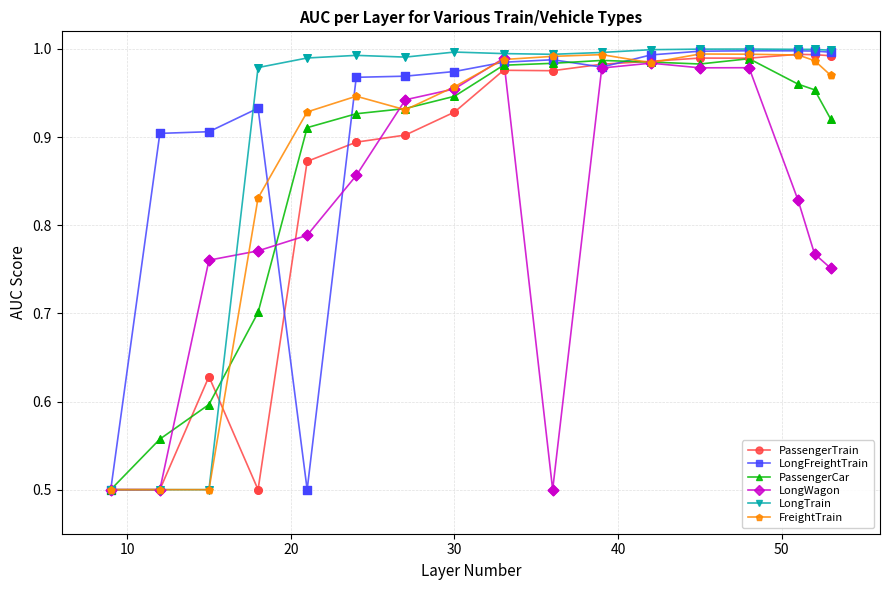

What is the smallest value displayed?

0.5